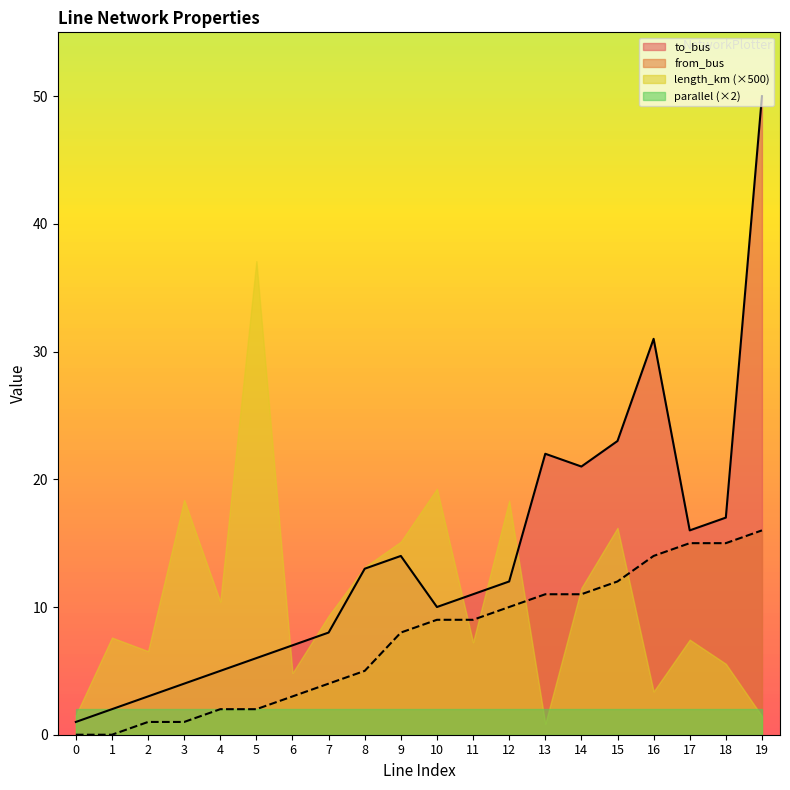

List the series in order of their peak value, highest first.

to_bus, length_km (×500), from_bus, parallel (×2)